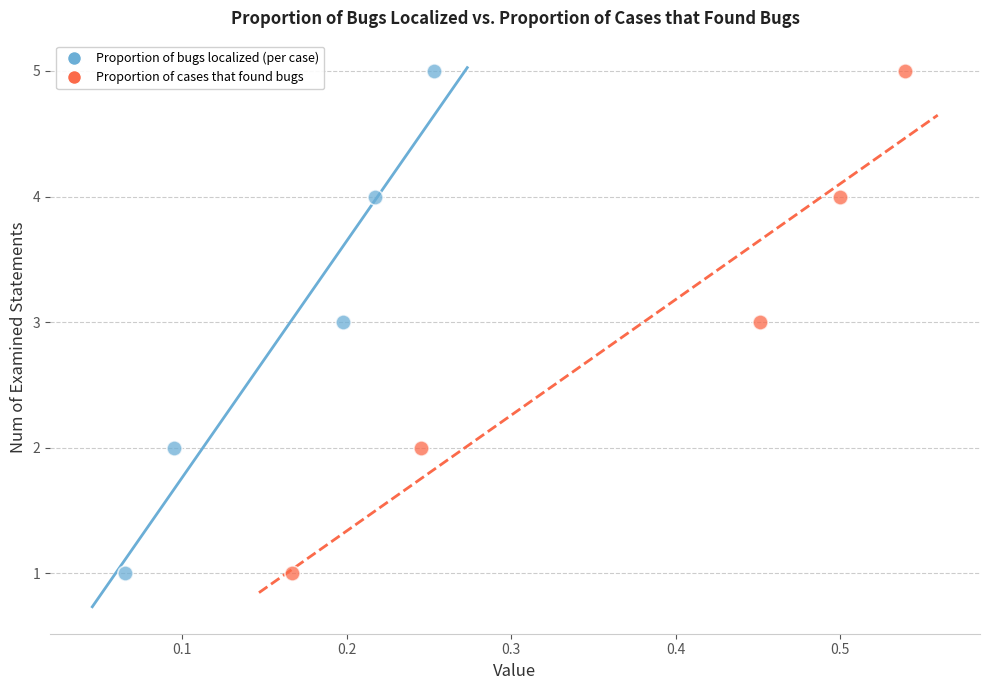

What are all the series names shown in the legend?

Proportion of bugs localized (per case), Proportion of cases that found bugs